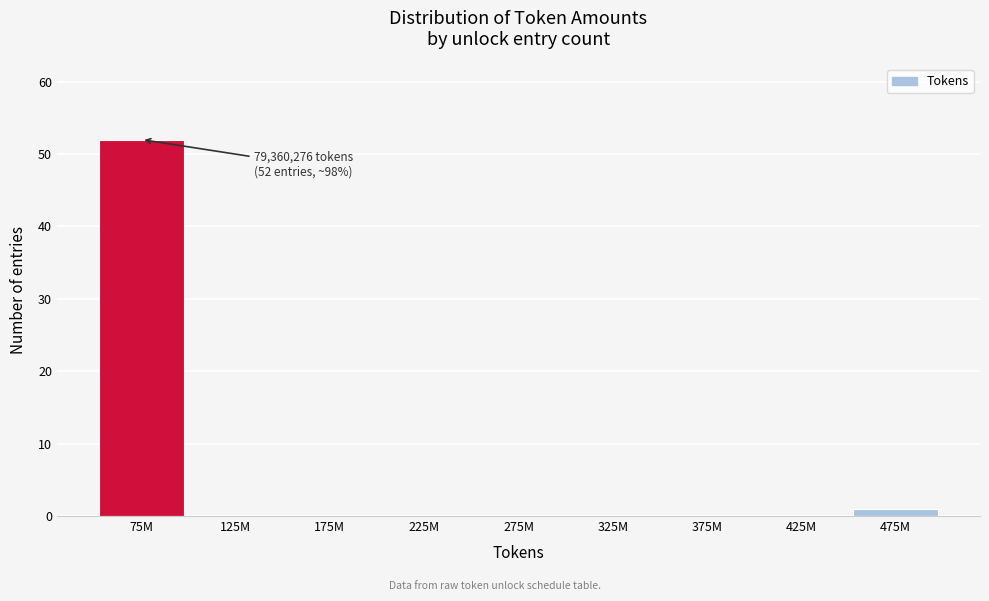

Reading left to right, list all the values displayed in this chart.

75M=52	125M=0	175M=0	225M=0	275M=0	325M=0	375M=0	425M=0	475M=1